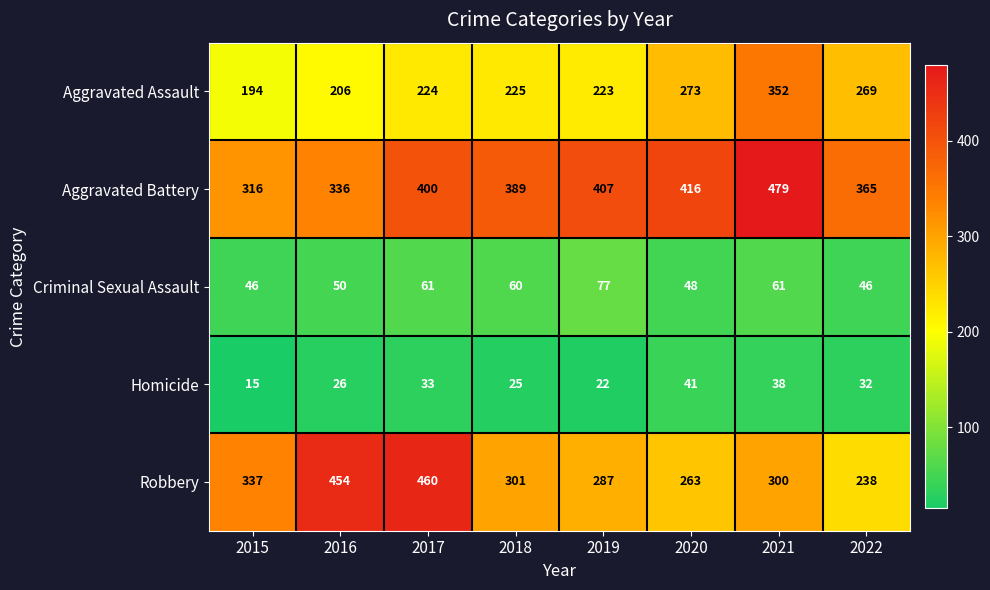

What is the sum of all Robbery values?

2640